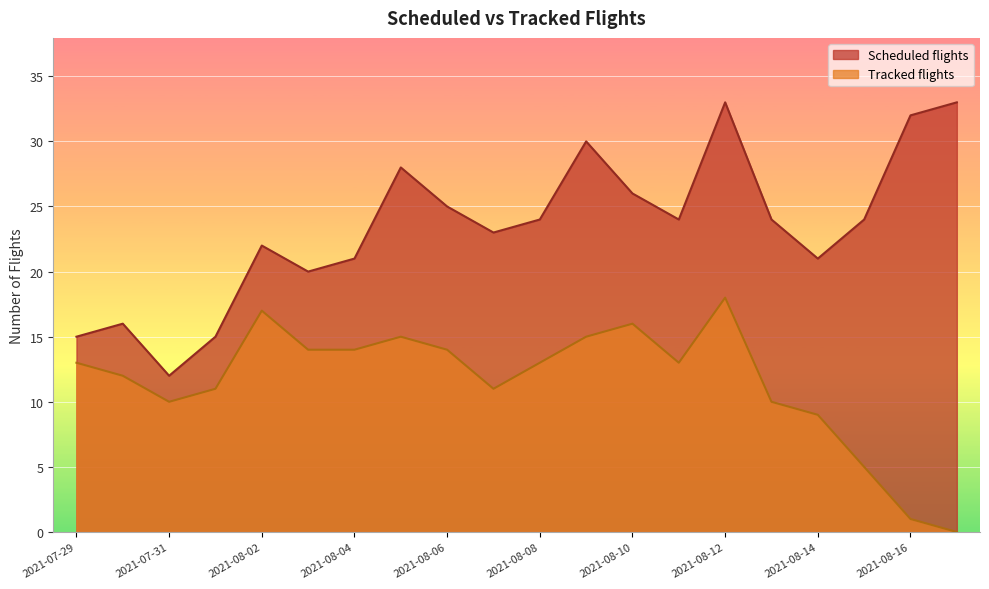

What are all the series names shown in the legend?

Scheduled flights, Tracked flights